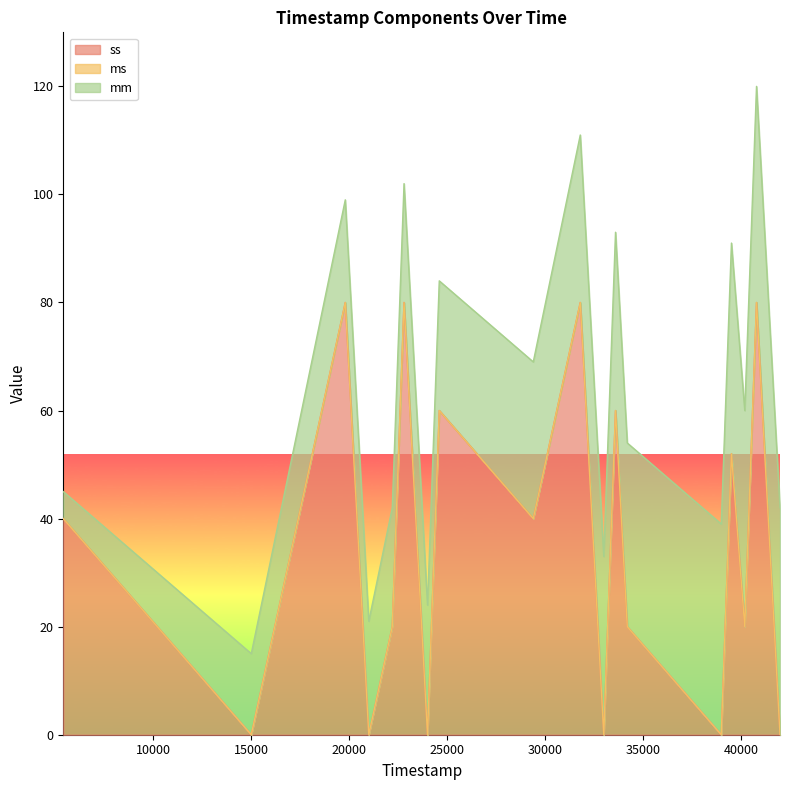

Count the ss values in the range 20 to 60.

23